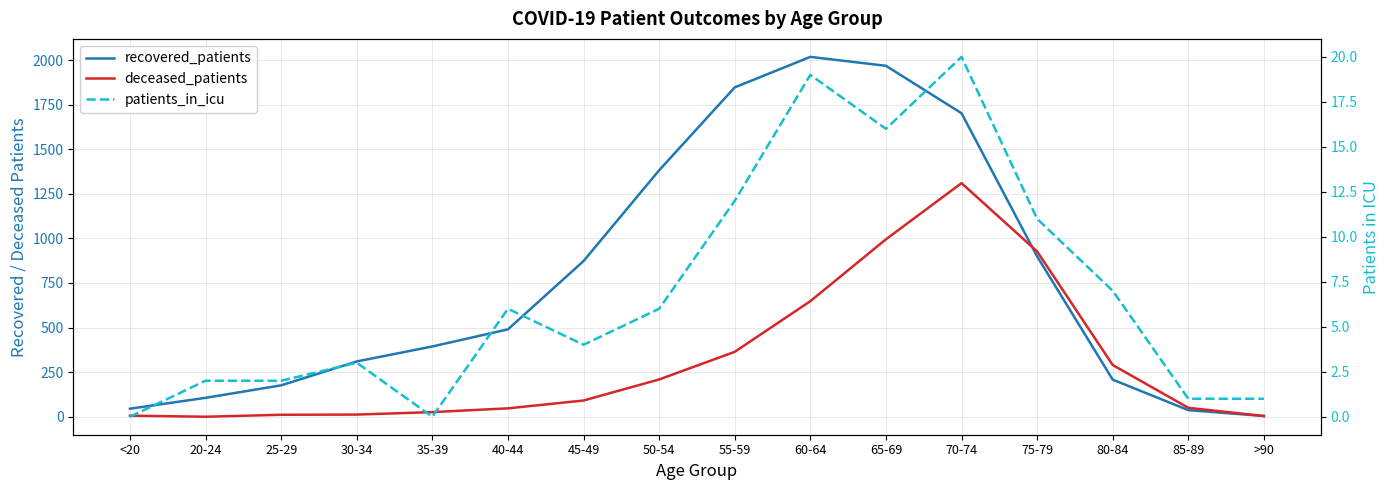

What position from the left is 25-29?

3